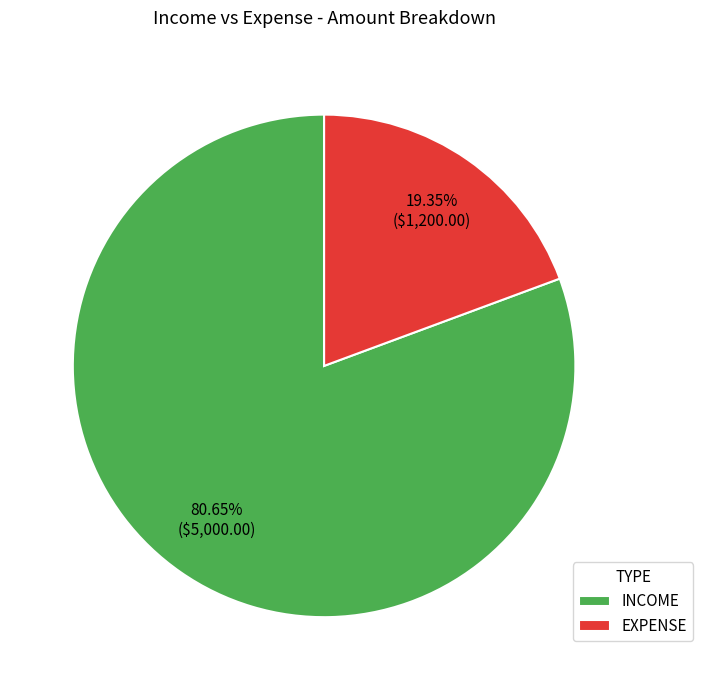

To the nearest percent, what percentage of the pie is EXPENSE?

19%